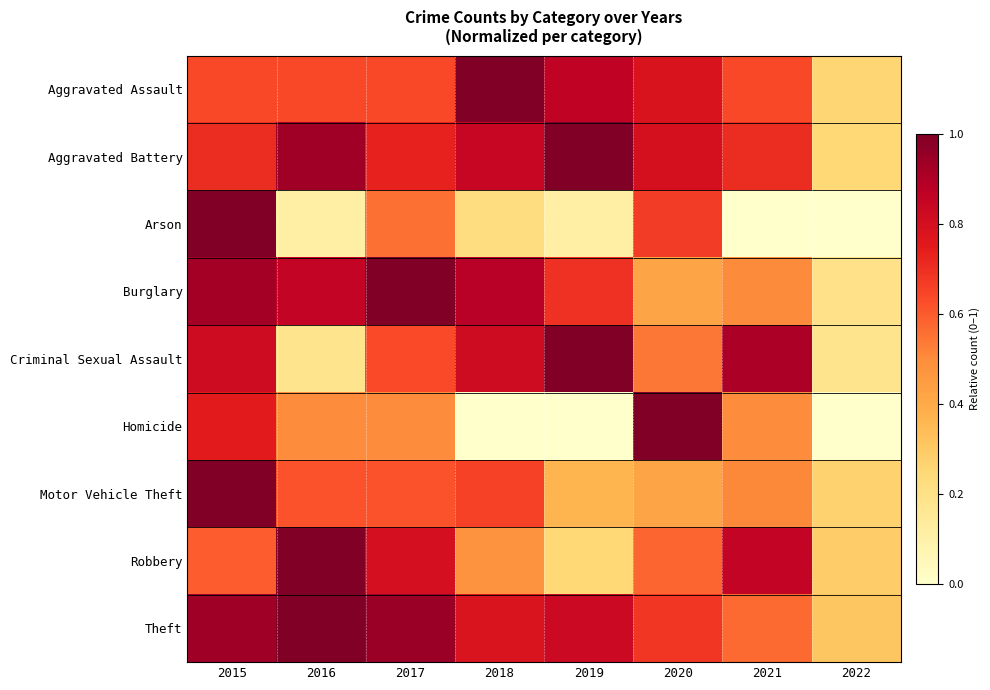

Reading left to right, list all the values displayed in this chart.

Aggravated Assault: 2015=0.6	2016=0.6	2017=0.6	2018=1.0	2019=0.9	2020=0.8	2021=0.6	2022=0.3
Aggravated Battery: 2015=0.7	2016=0.9	2017=0.7	2018=0.8	2019=1.0	2020=0.8	2021=0.7	2022=0.2
Arson: 2015=1.0	2016=0.1	2017=0.6	2018=0.2	2019=0.1	2020=0.7	2021=0.0	2022=0.0
Burglary: 2015=0.9	2016=0.8	2017=1.0	2018=0.9	2019=0.7	2020=0.4	2021=0.5	2022=0.2
Criminal Sexual Assault: 2015=0.8	2016=0.2	2017=0.6	2018=0.8	2019=1.0	2020=0.5	2021=0.9	2022=0.2
Homicide: 2015=0.7	2016=0.5	2017=0.5	2018=0.0	2019=0.0	2020=1.0	2021=0.5	2022=0.0
Motor Vehicle Theft: 2015=1.0	2016=0.6	2017=0.6	2018=0.7	2019=0.4	2020=0.4	2021=0.5	2022=0.3
Robbery: 2015=0.6	2016=1.0	2017=0.8	2018=0.5	2019=0.2	2020=0.6	2021=0.9	2022=0.3
Theft: 2015=0.9	2016=1.0	2017=0.9	2018=0.8	2019=0.8	2020=0.7	2021=0.6	2022=0.3